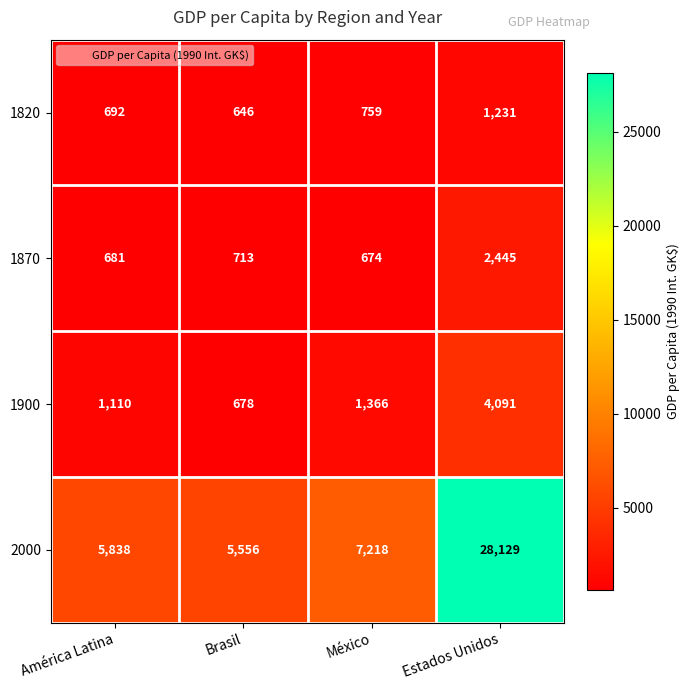

What is the difference between the highest and lowest values at Estados Unidos?

26898